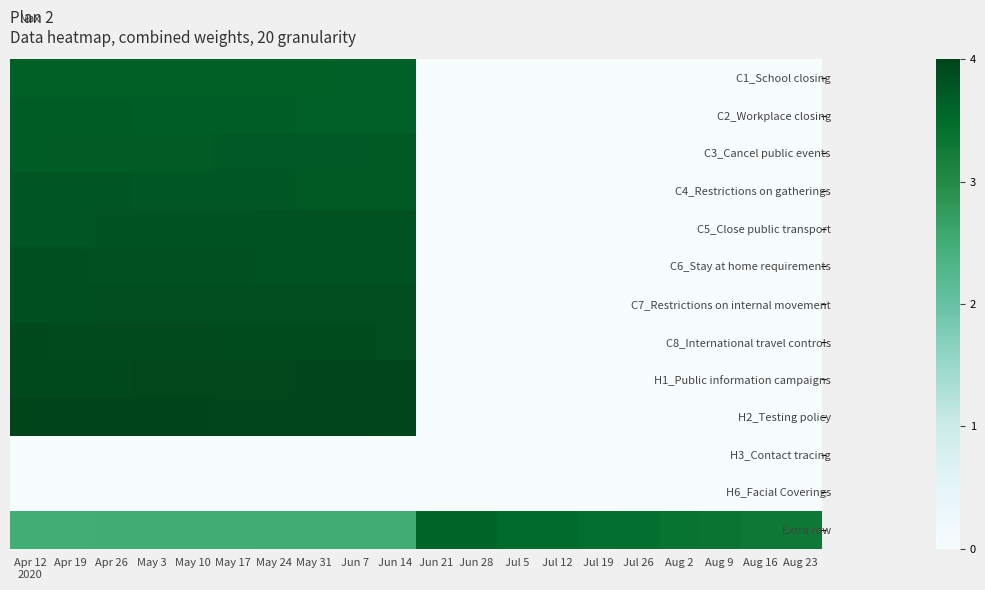

Which series has the largest range (max minus min)?

H2_Testing policy